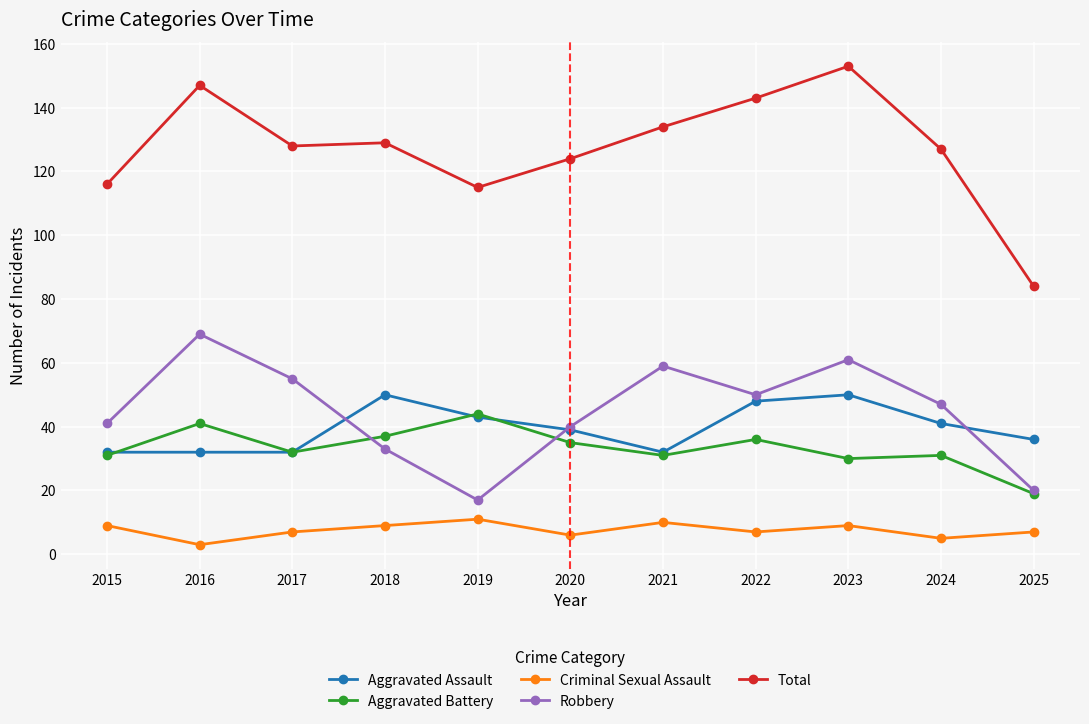

Between 2015 and 2017, which series saw the biggest shift?

Robbery